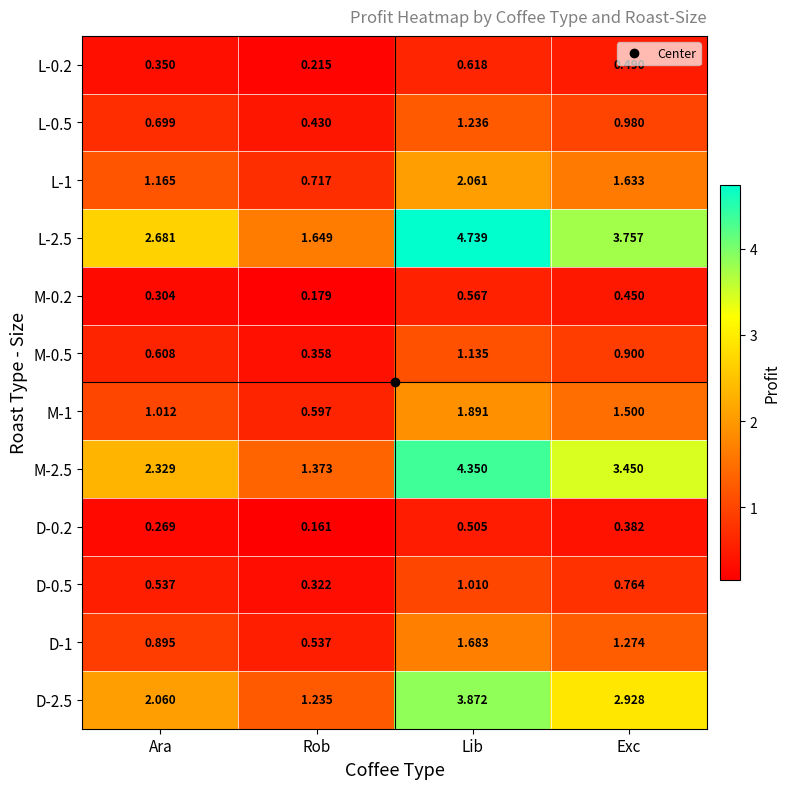

Which label corresponds to the largest value in the chart?

Lib